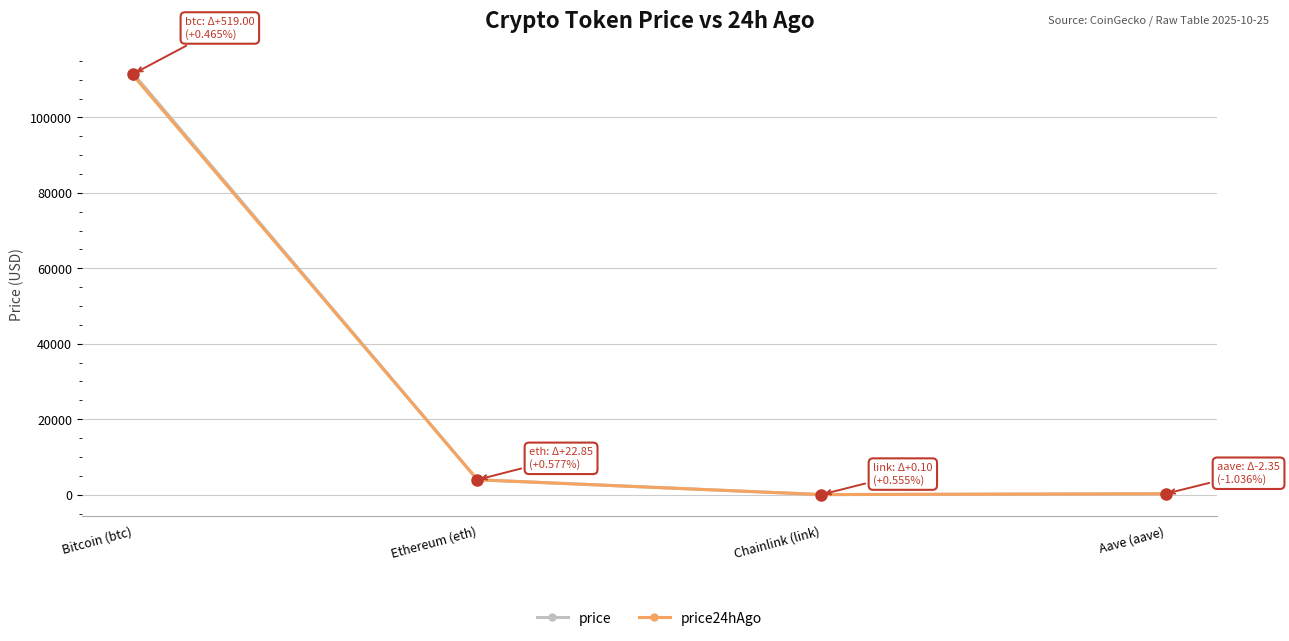

Where do price24hAgo and price first cross each other?

Chainlink (link) and Aave (aave)